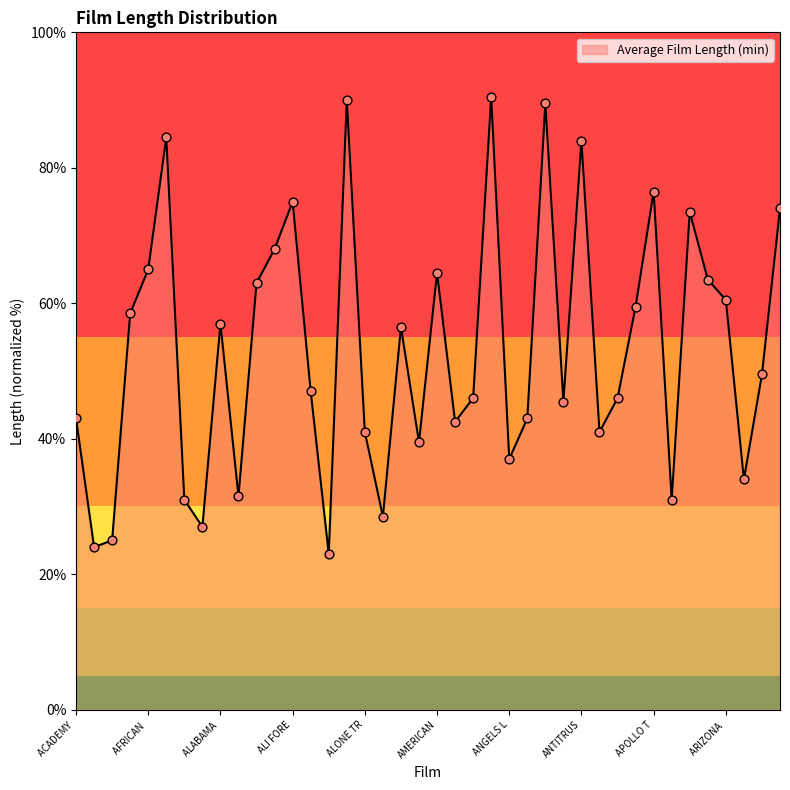

What is the minimum value shown in the chart?

23.0